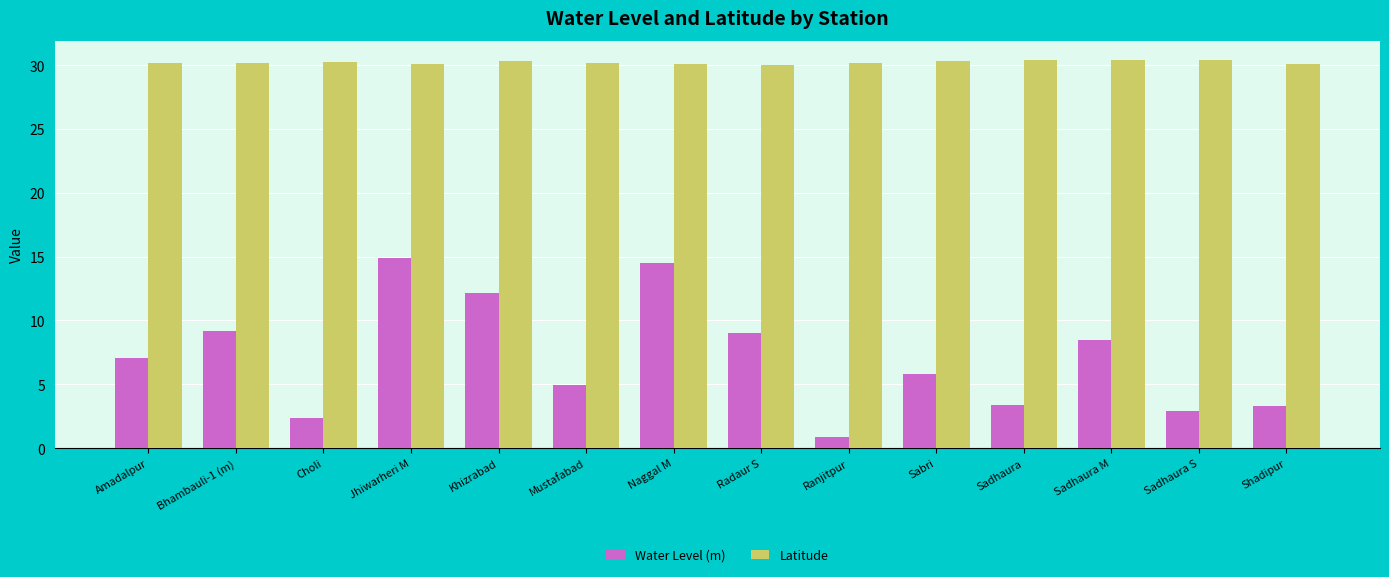

Rank the series by their maximum value, from lowest to highest.

Water Level (m), Latitude